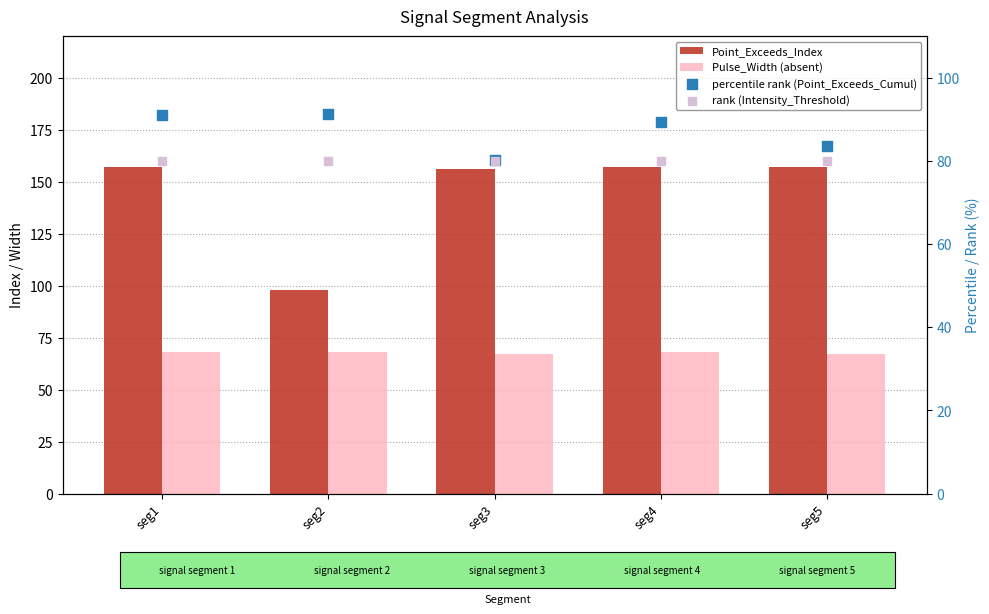

Which series has the largest total across all categories?

Point_Exceeds_Index